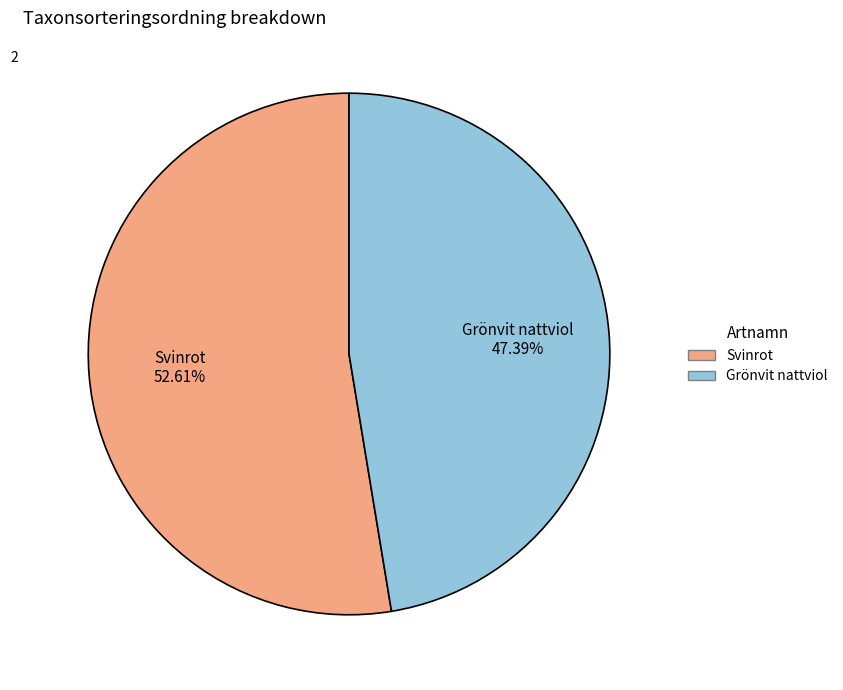

To the nearest percent, what portion does Grönvit nattviol represent?

47%